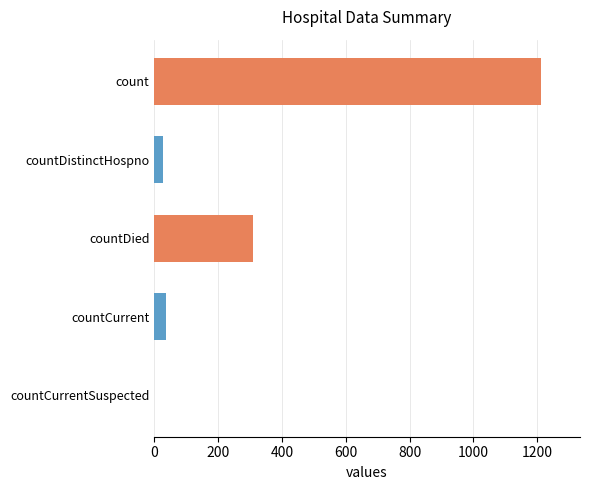

What is the sum of the values at countDistinctHospno and countDied?

337